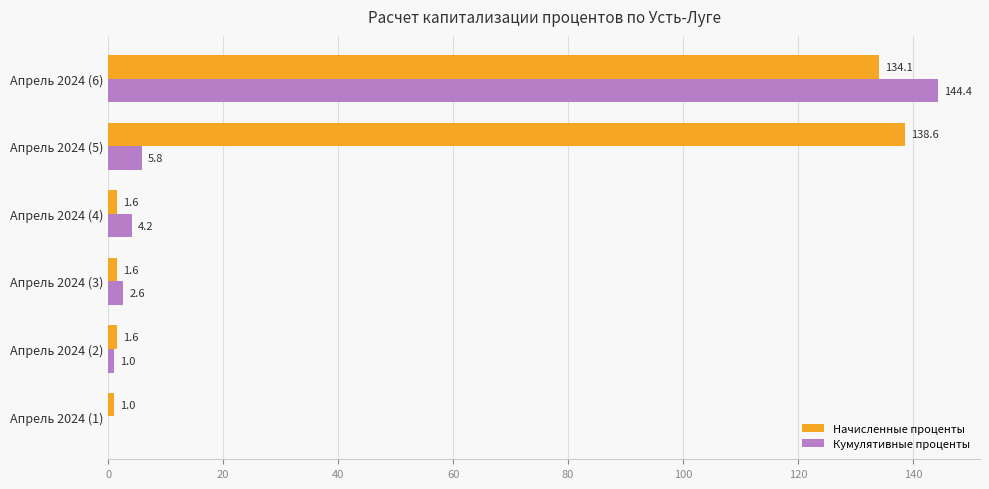

At which label is Начисленные проценты closest to 69?

Апрель 2024 (6)